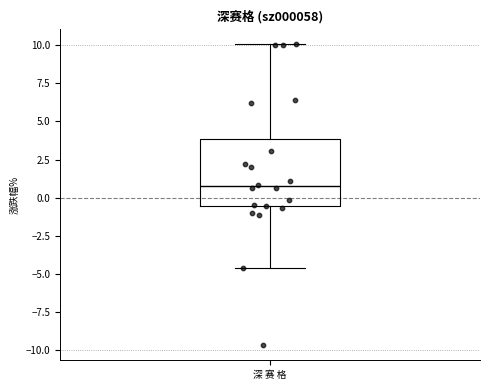

Where does the median line of the box for 深 赛 格 sit on the y-axis? The values are not printed on the chart, so give them approximately, as read against the axis.

1.0